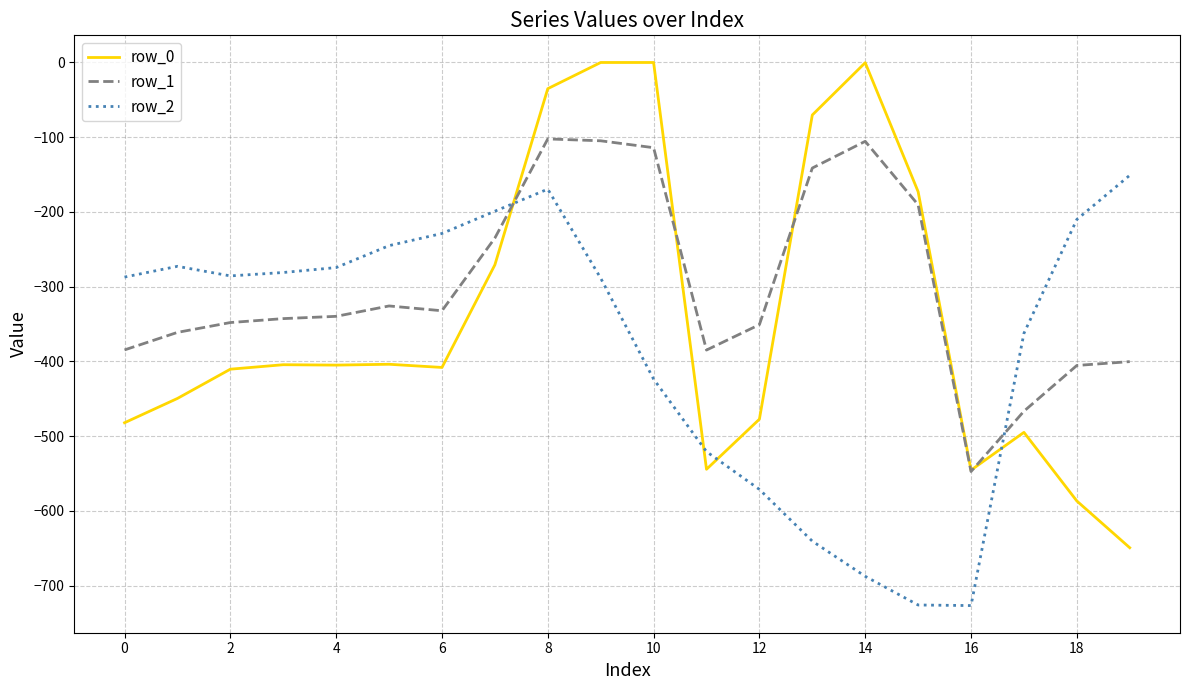

What is the difference between the maximum and minimum values in the row_1 series?

445.0